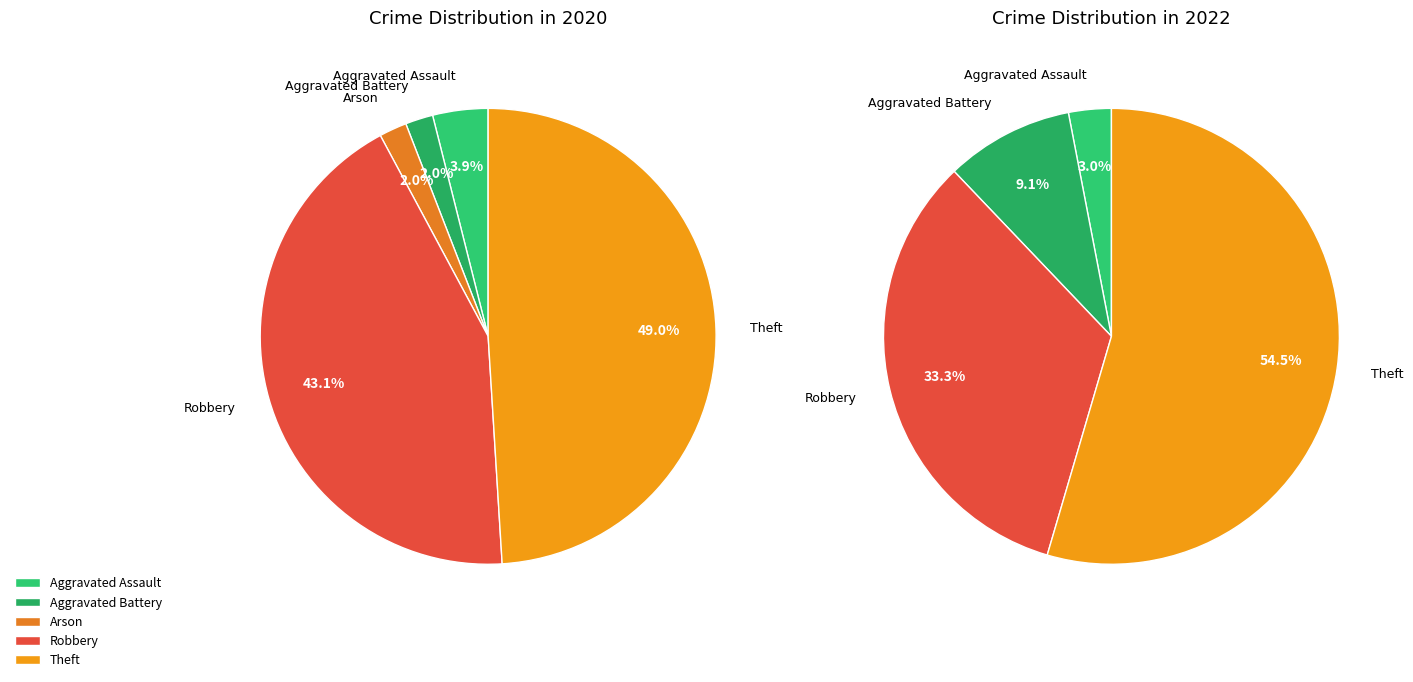

What is the total percentage of Aggravated Battery and Robbery?

45.1%